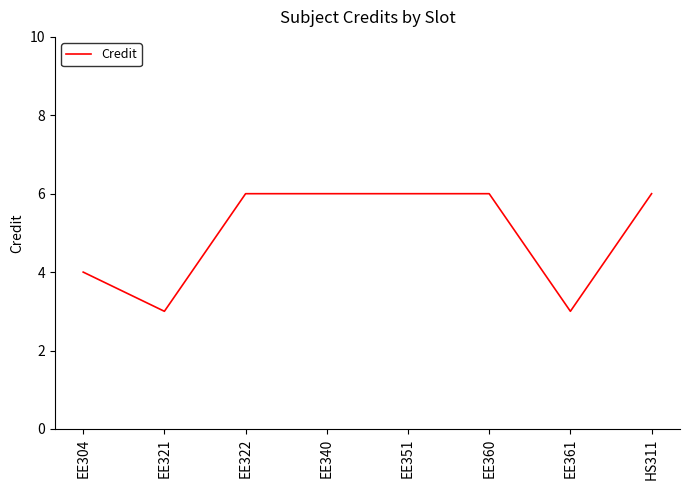

Does the chart have visible grid lines?

No